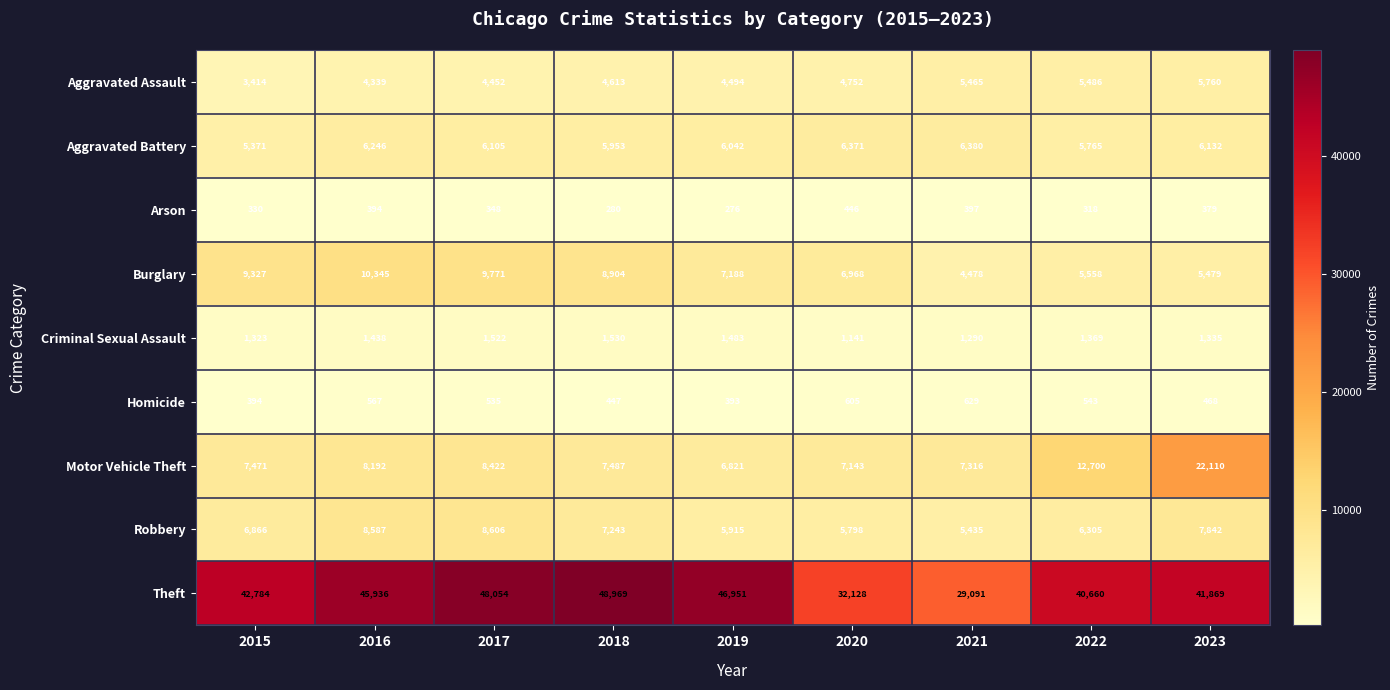

Read the Criminal Sexual Assault value at 2017, to the nearest 10.

1520